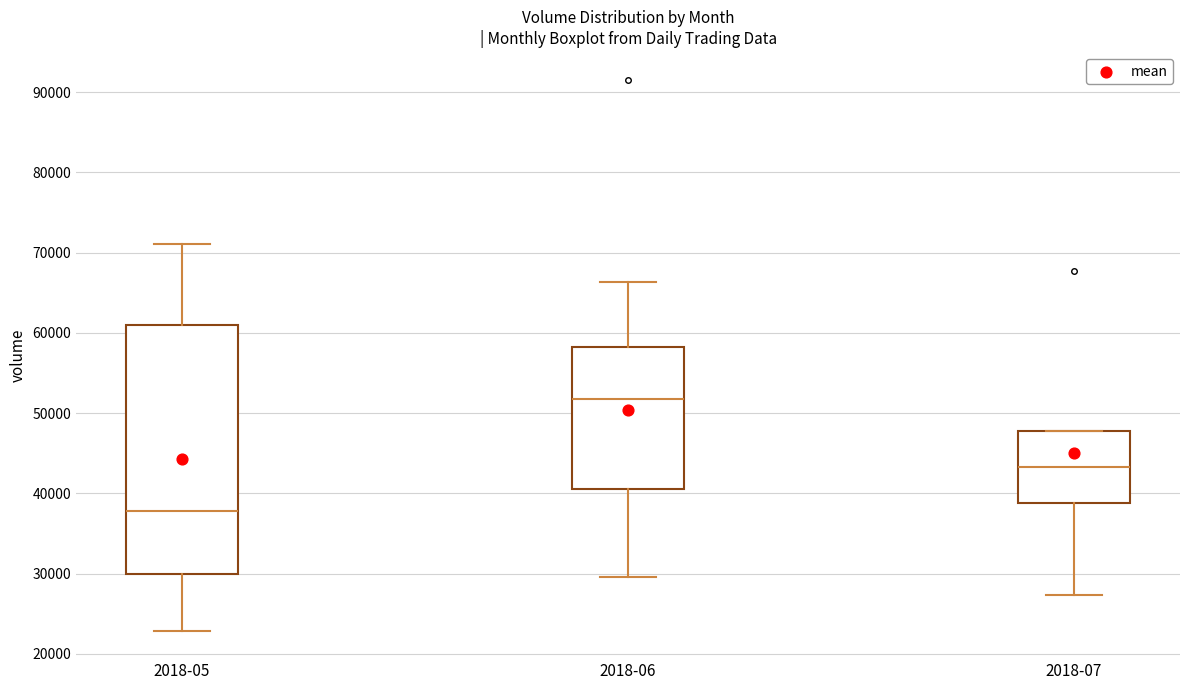

Where does the median line of the box for 2018-07 sit on the y-axis? The values are not printed on the chart, so give them approximately, as read against the axis.

43000